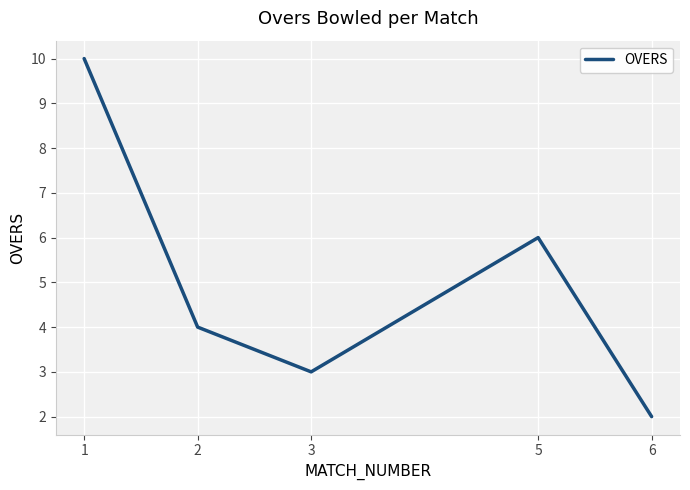

How many series are shown in this chart?

1